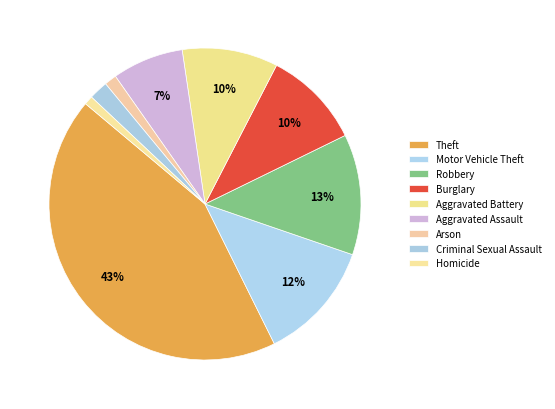

To the nearest percent, what percentage of the pie is Theft?

43%